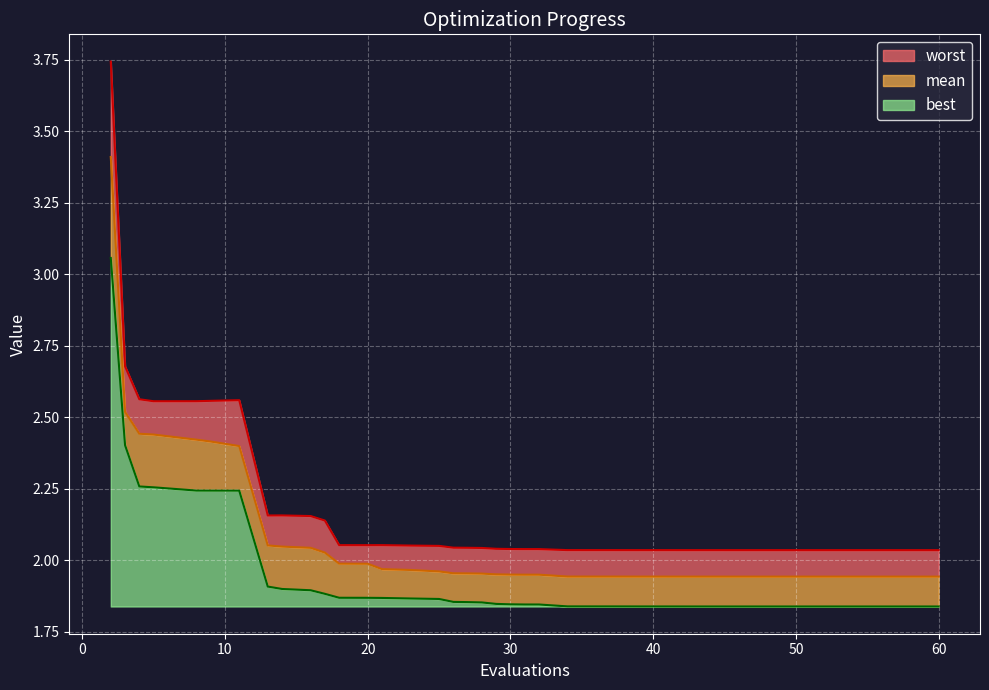

Is the value of mean at 36 greater than the value of worst at 26?

No